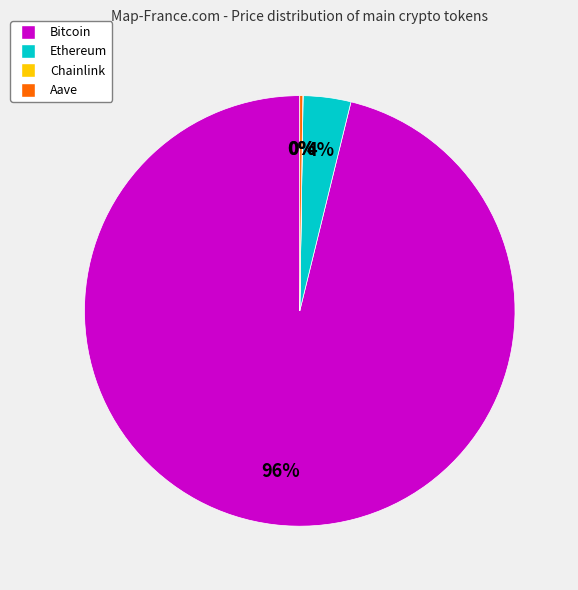

To the nearest percent, what is the average slice percentage?

25%